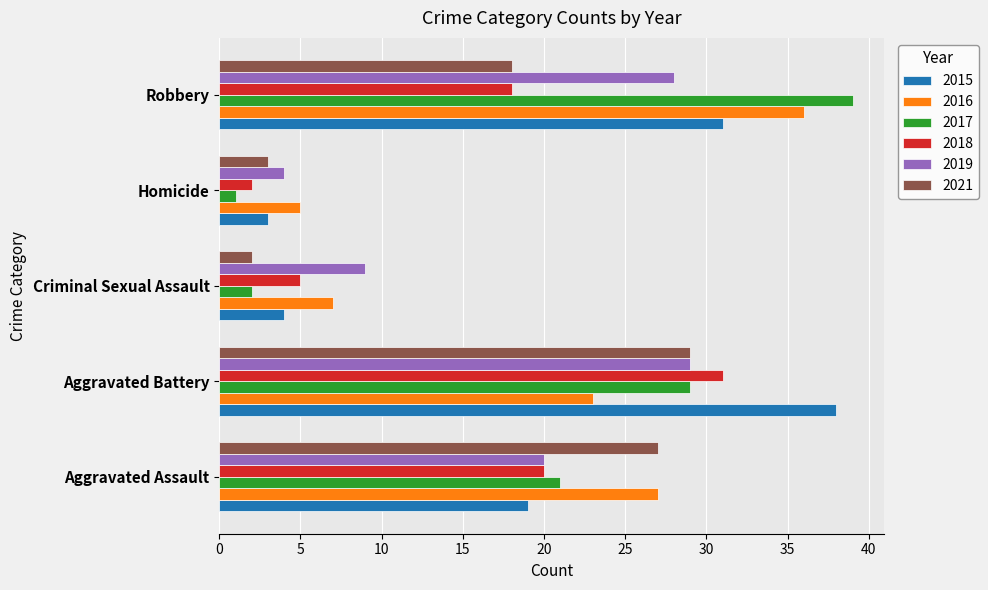

Which category has the lowest value in the 2017 series?

Homicide